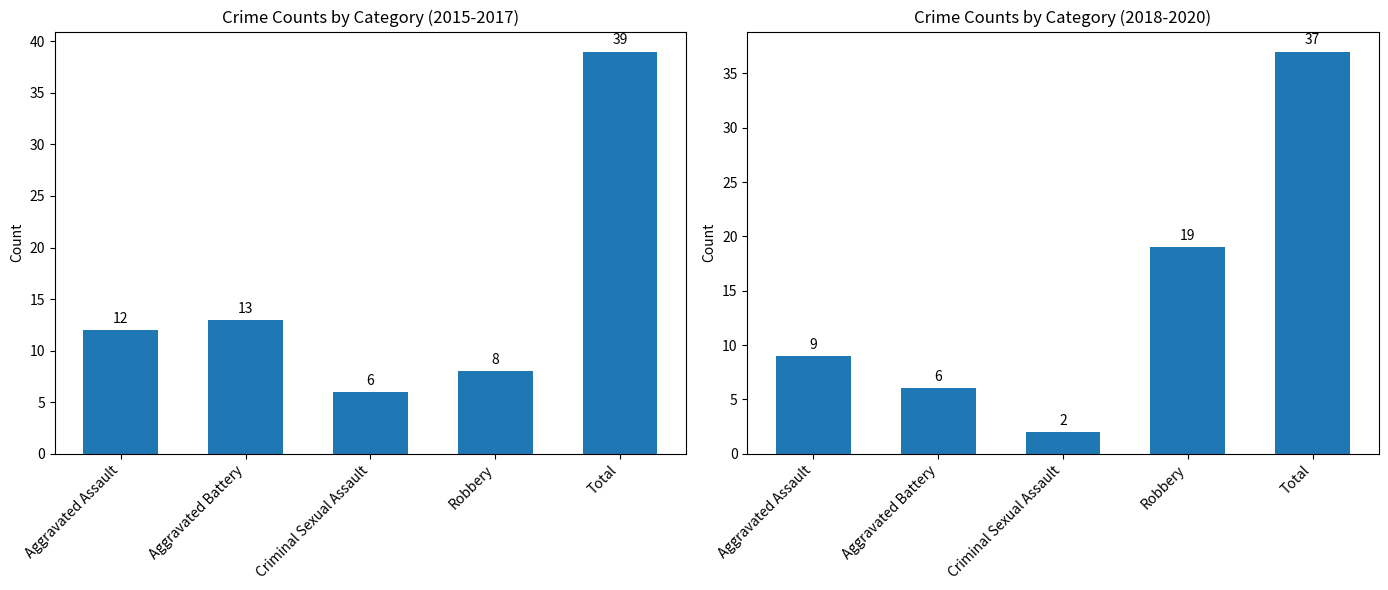

Are the bars horizontal?

No